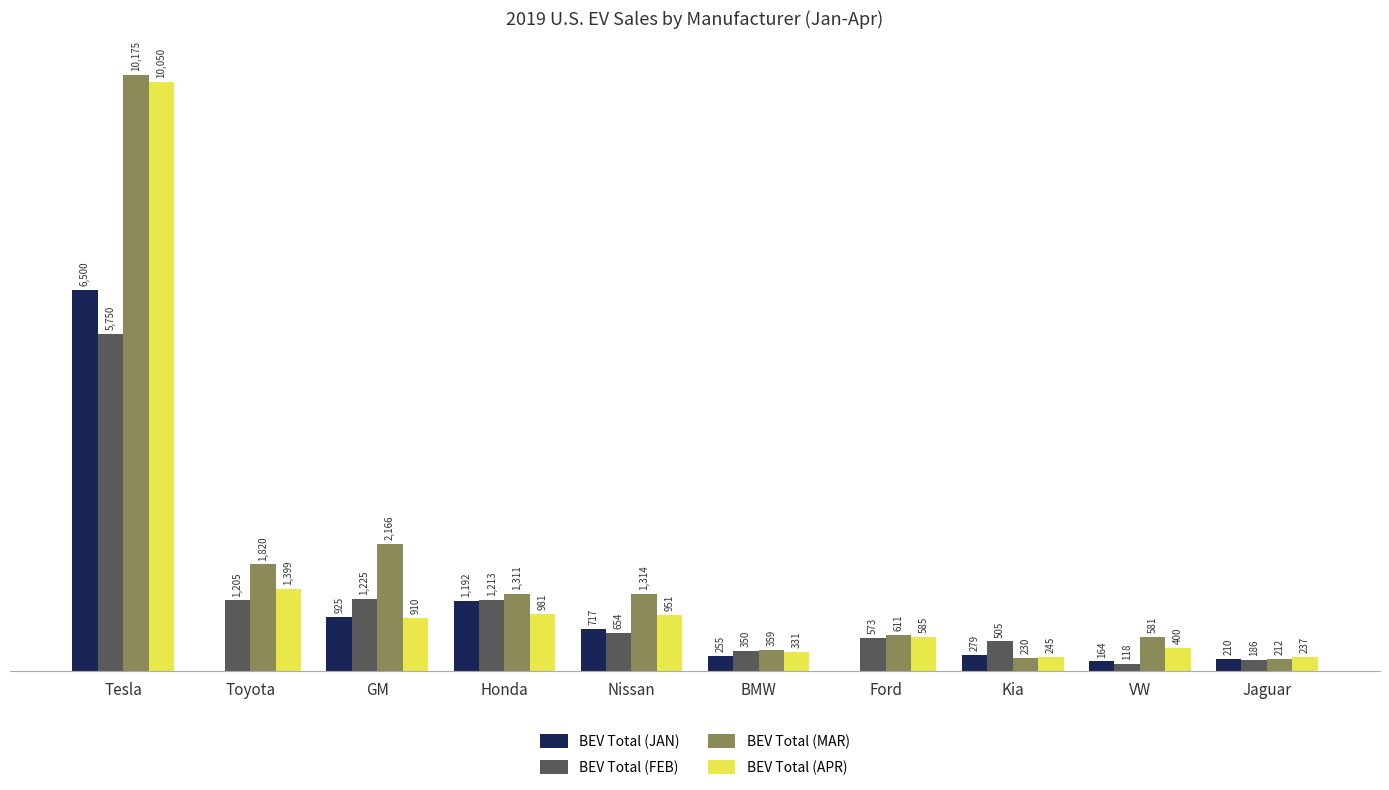

Where does the BEV Total (MAR) series first go above 1311?

Tesla